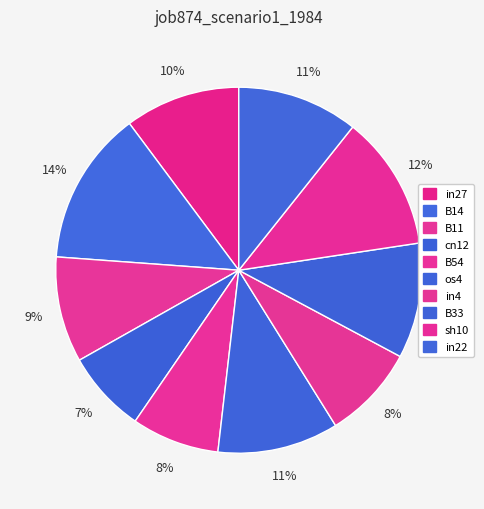

What portion of the pie excludes os4?

89.3%